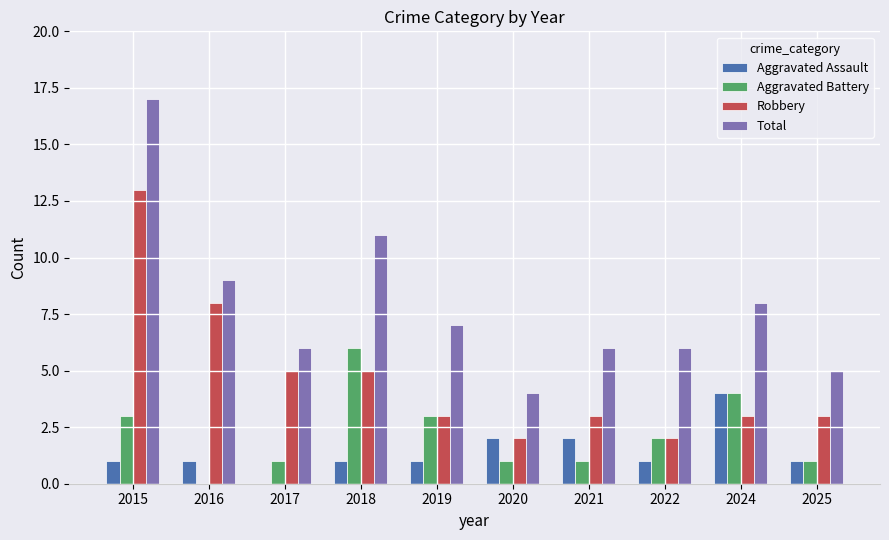

What is the sum of all Aggravated Assault values?

14